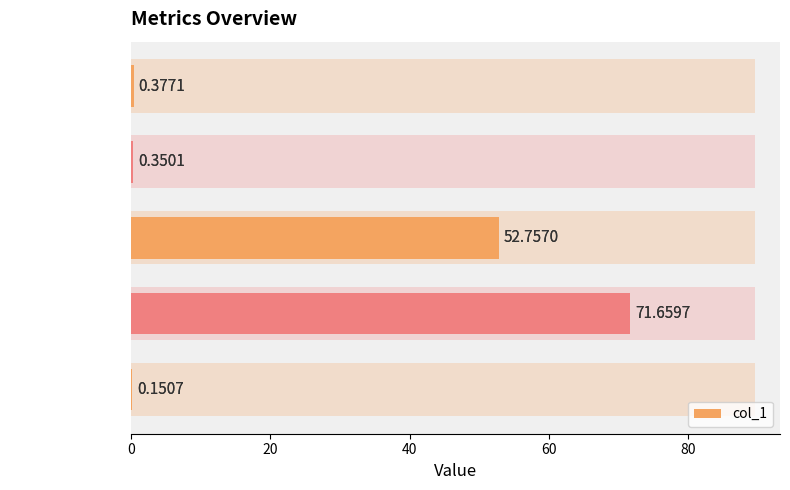

Reading right to left, extract all data points from this chart.

0.4	0.4	52.8	71.7	0.2